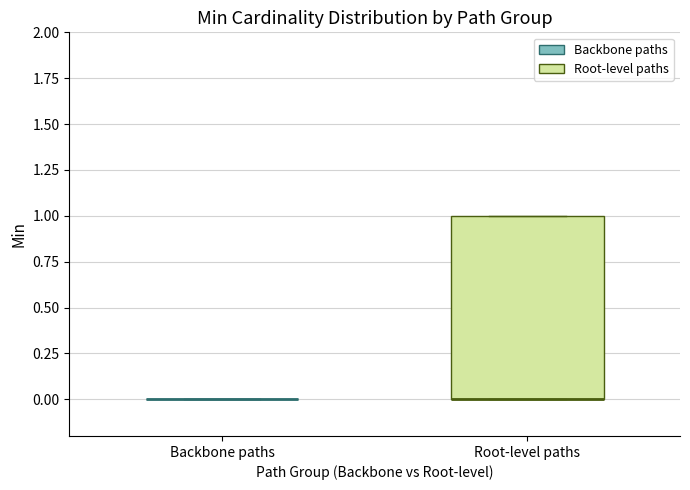

Reading left to right, read every box against the y-axis: the position of its median line, the range the box covers, and the ends of its whiskers. The values are not printed on the chart, so give them approximately, as read against the axis.

Backbone paths: box collapsed to a line at 0, whiskers 0 to 0
Root-level paths: median 0 (drawn on the box's lower edge), box 0 to 1, whiskers 0 to 1